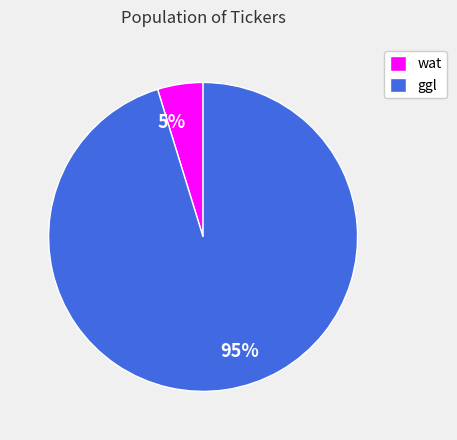

To the nearest percent, what is the combined percentage of wat and ggl?

100%